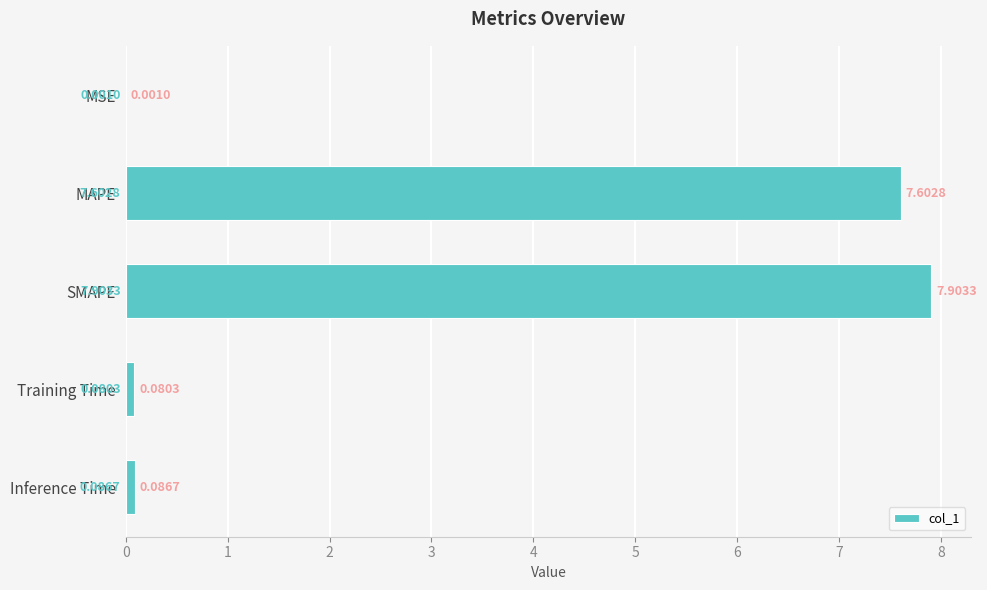

What is the change in value from MAPE to Training Time?

-7.5